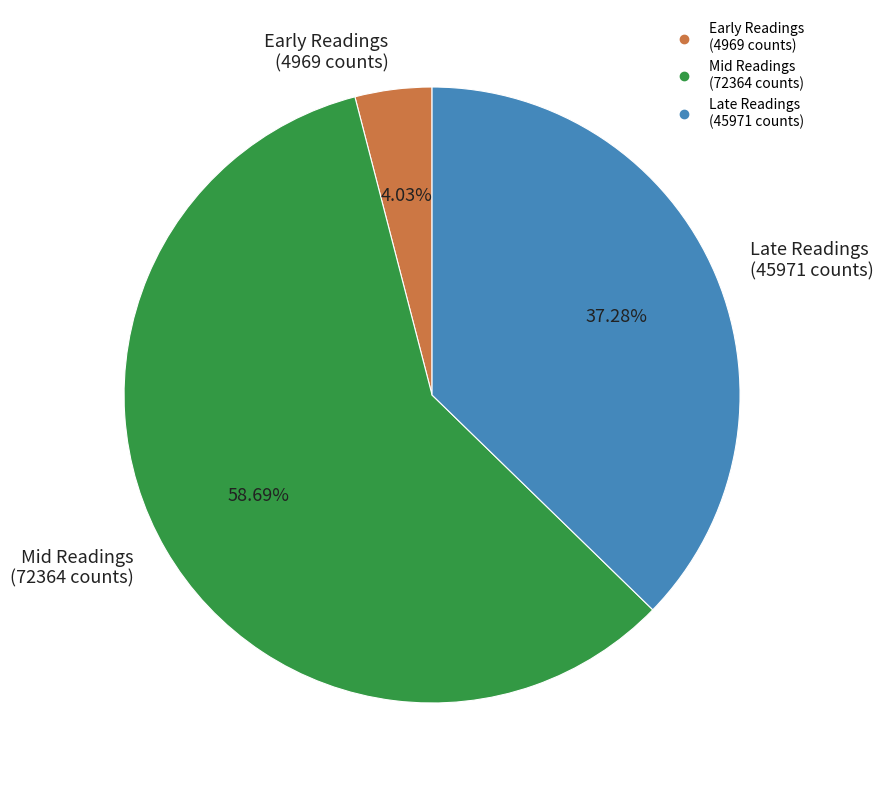

Is Early Readings (4969 counts) the majority of the pie?

No